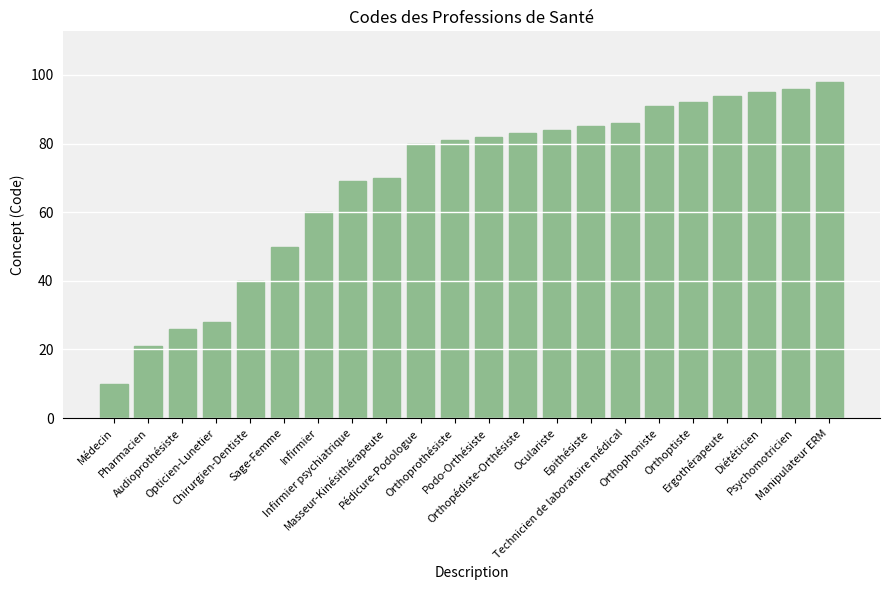

What is the ratio of the value at Orthopédiste-Orthésiste to the value at Oculariste?

1.0